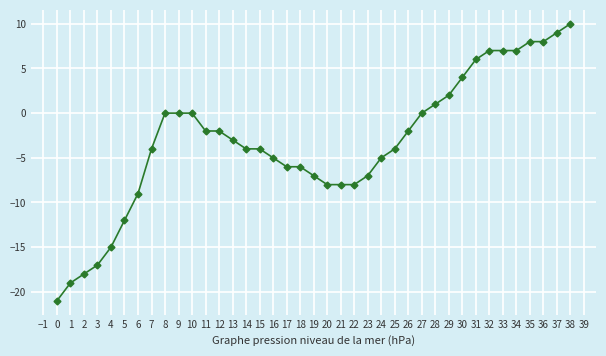

What is the change in value from 4 to 14?

+11